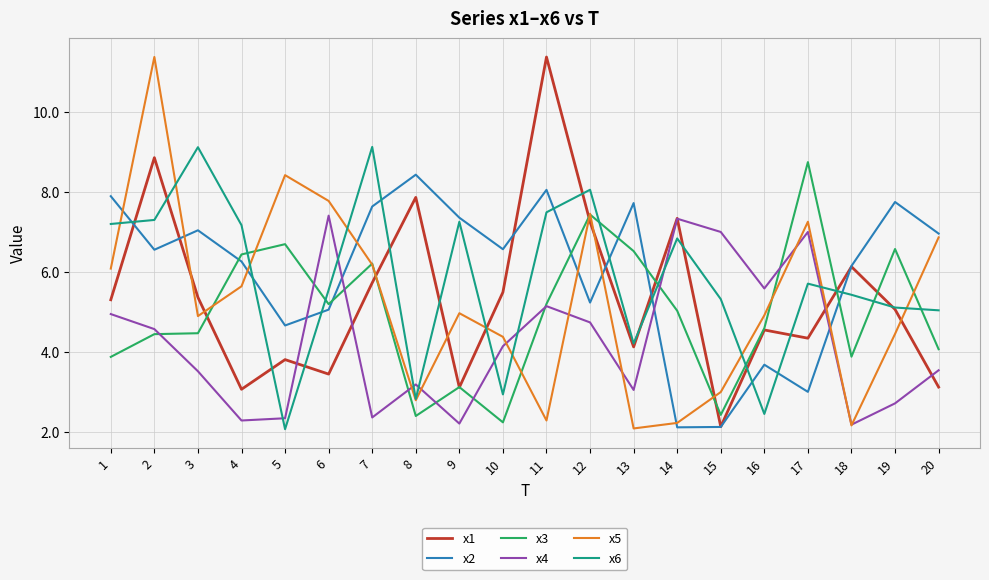

What is the minimum value for x1?

2.1